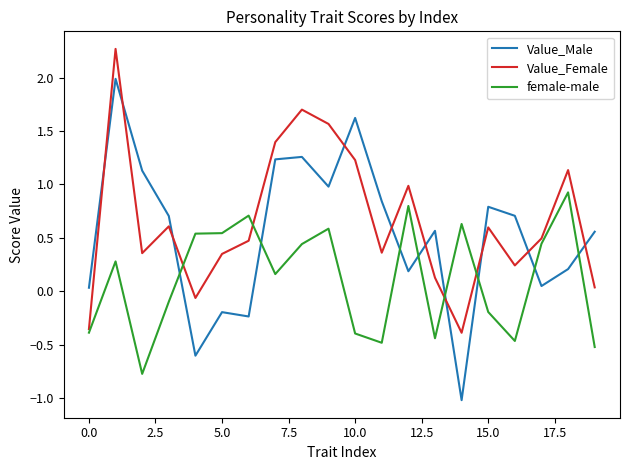

Which series has the widest spread of values?

Value_Male